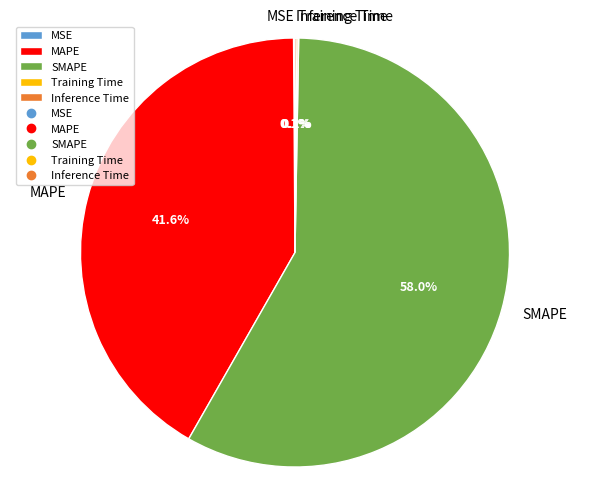

Is there a majority slice in this chart?

Yes